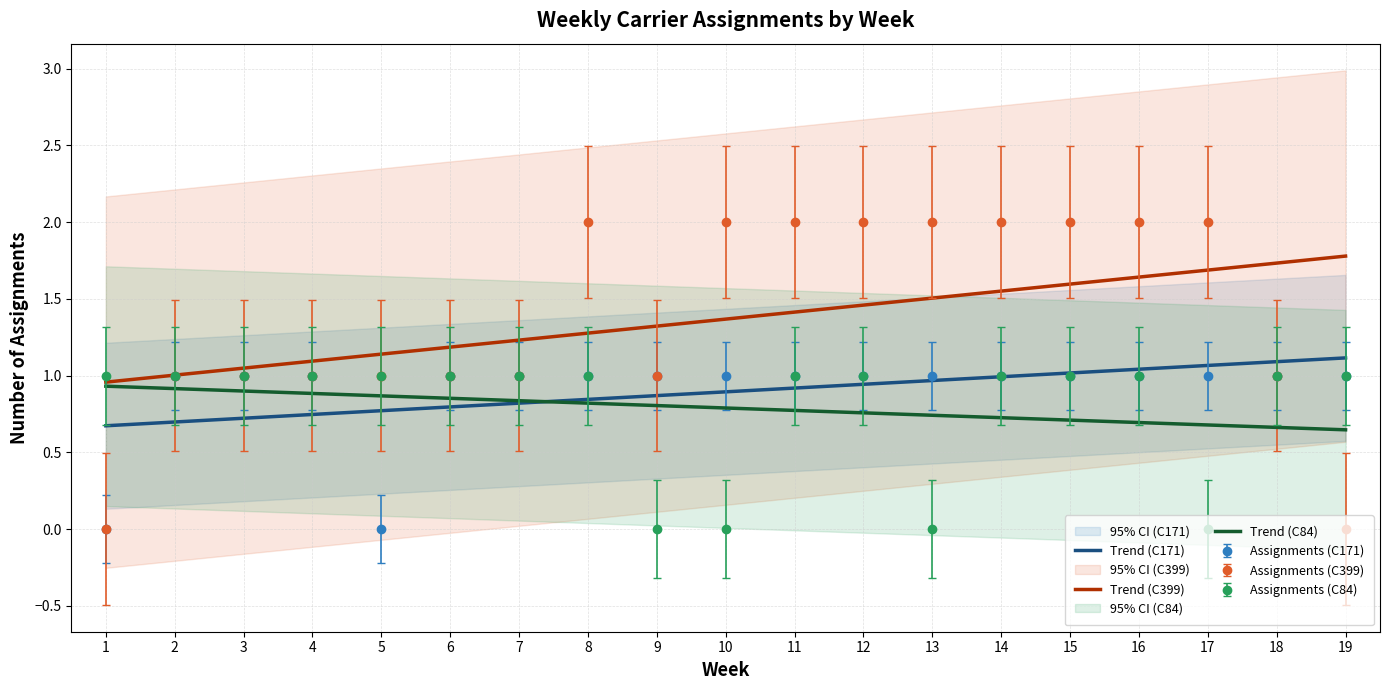

True or false: C84_counts has more than 0 interior local peaks.

False